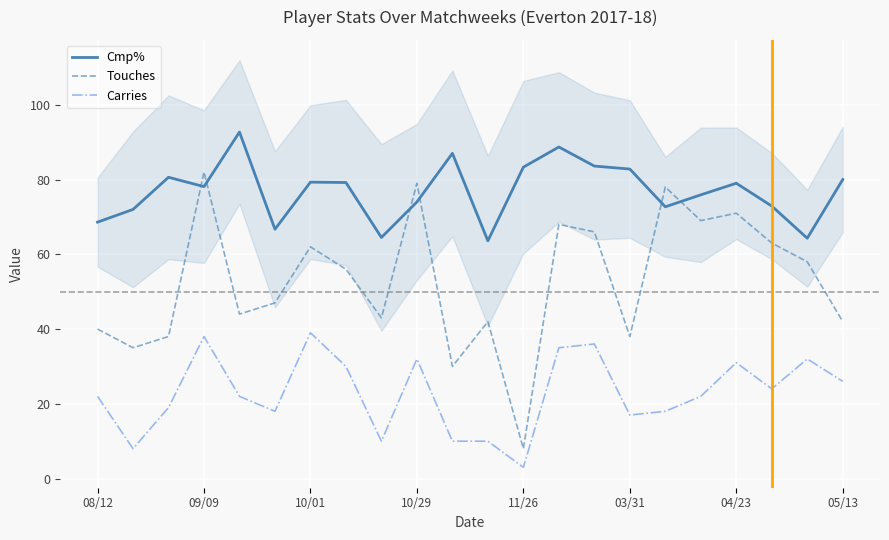

The value of Cmp% at 03/31 is 82.8. True or false?

True